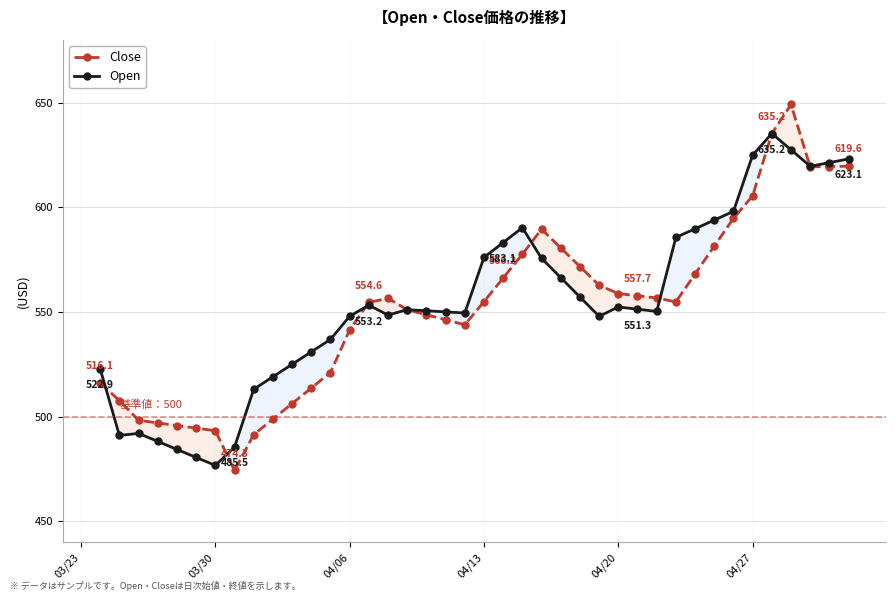

What is the highest value of the Open series?

635.2